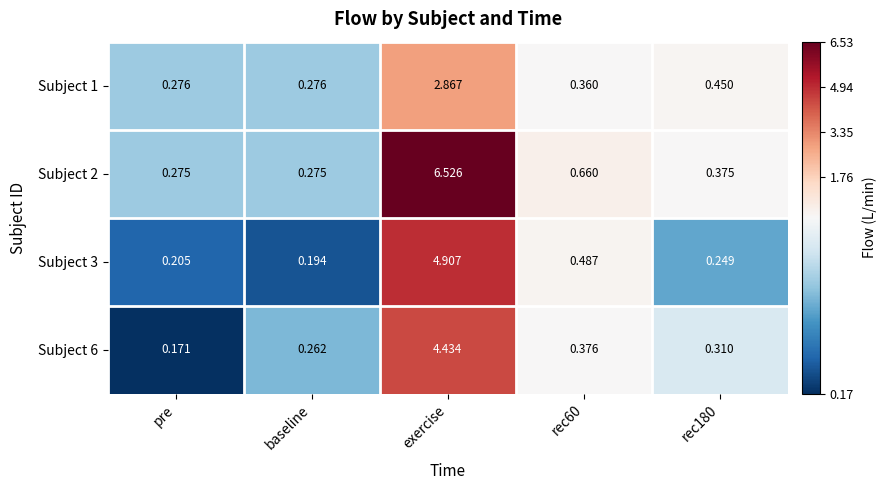

At which category is the sum across all series the highest?

exercise